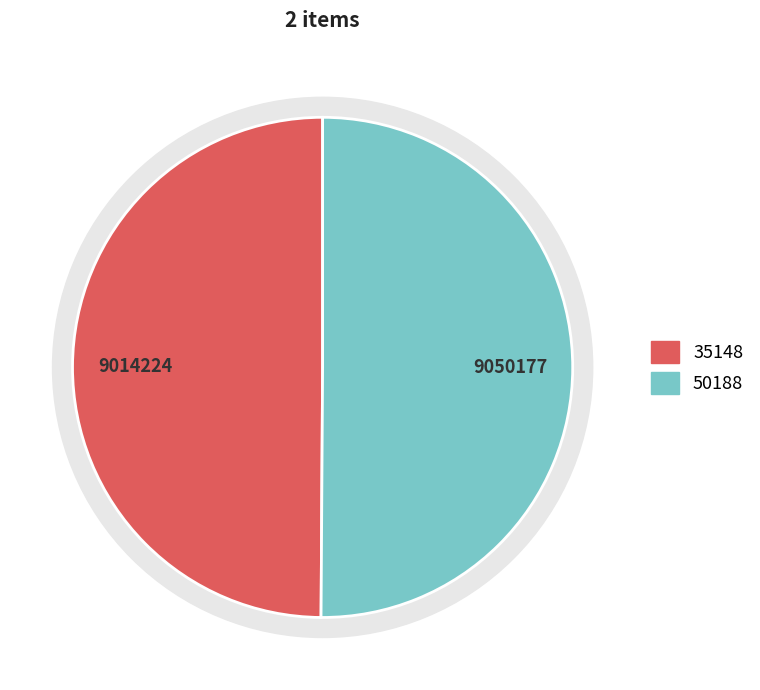

What percentage is the 35148 slice, to the nearest percent?

50%